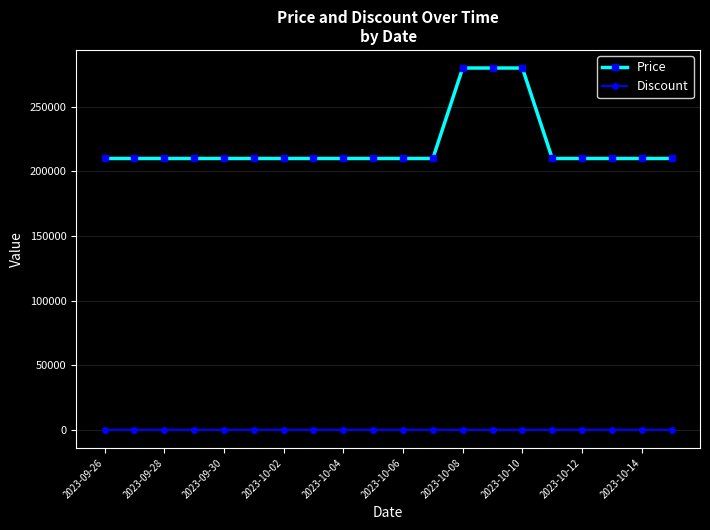

True or false: Price and Discount cross at least once.

False